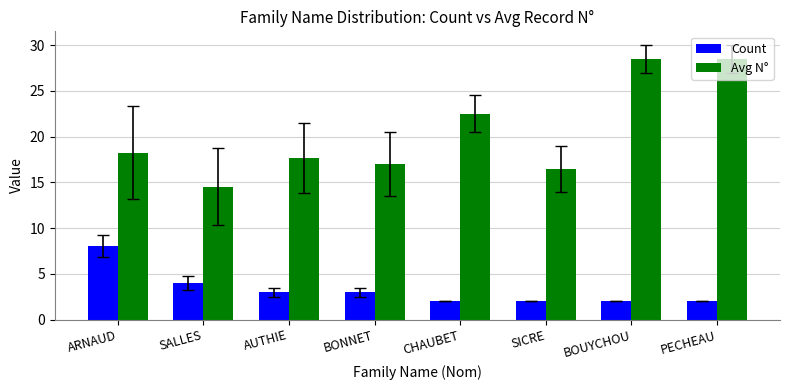

Read the Avg N° value at AUTHIE.

17.7